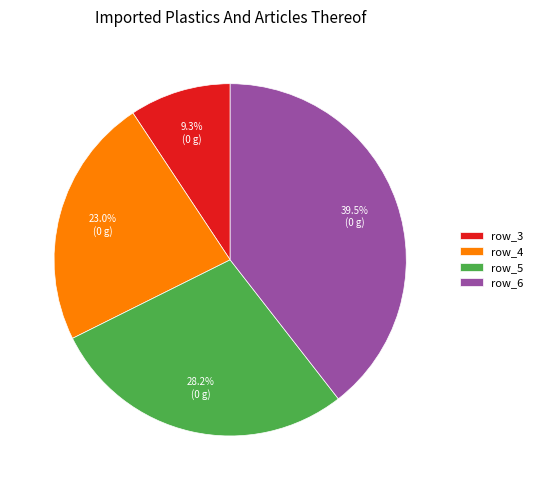

What is the smallest slice in the pie chart?

row_3